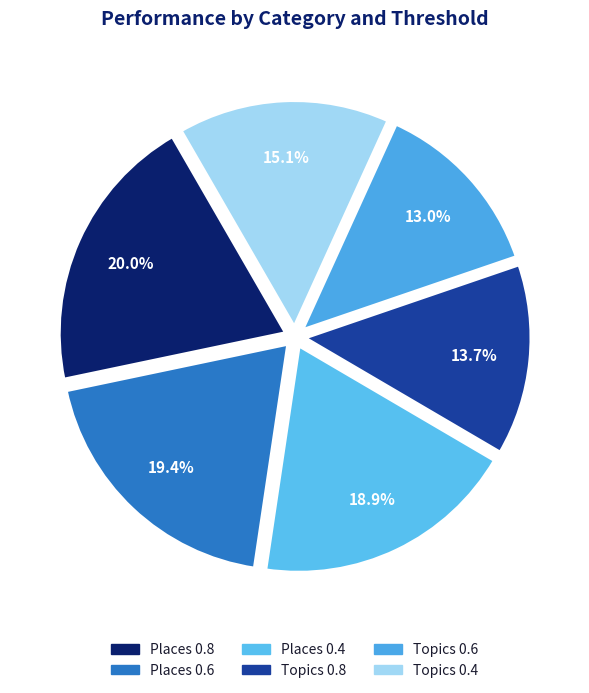

What portion of the pie excludes Places 0.8?

80.0%